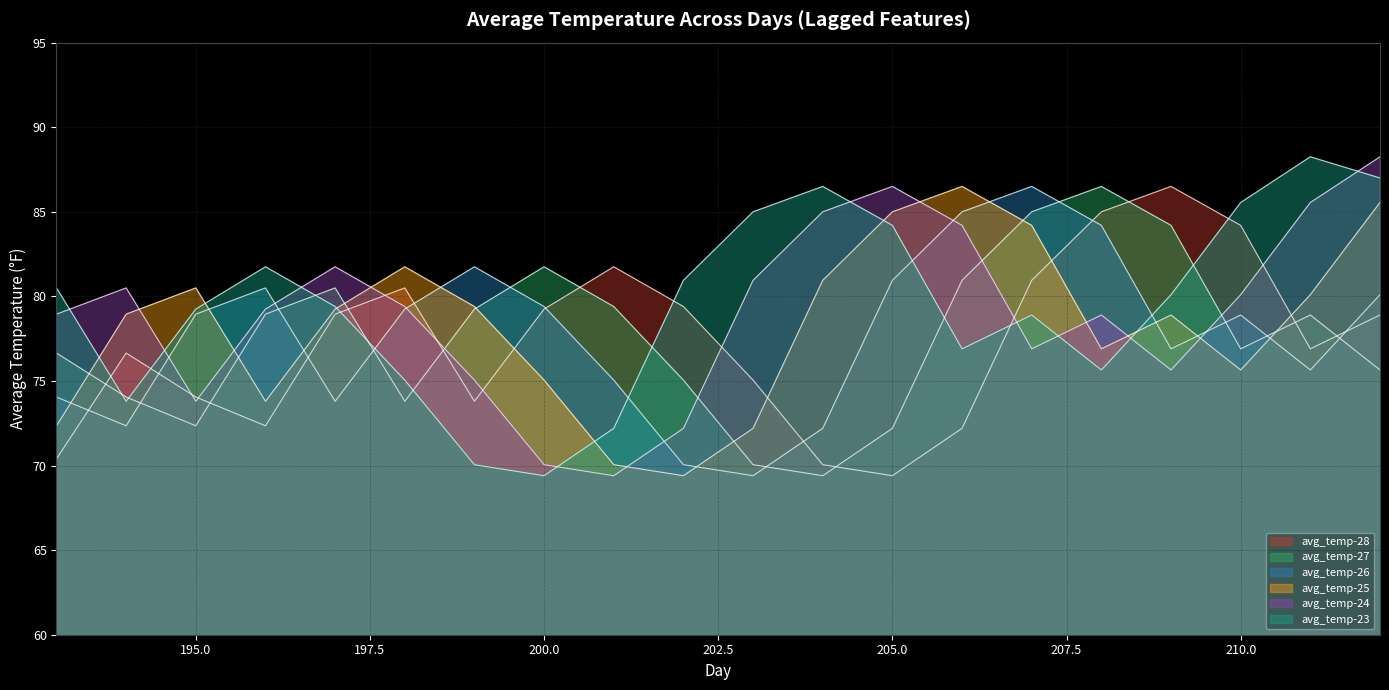

Read the avg_temp-28 value at 201.

81.8